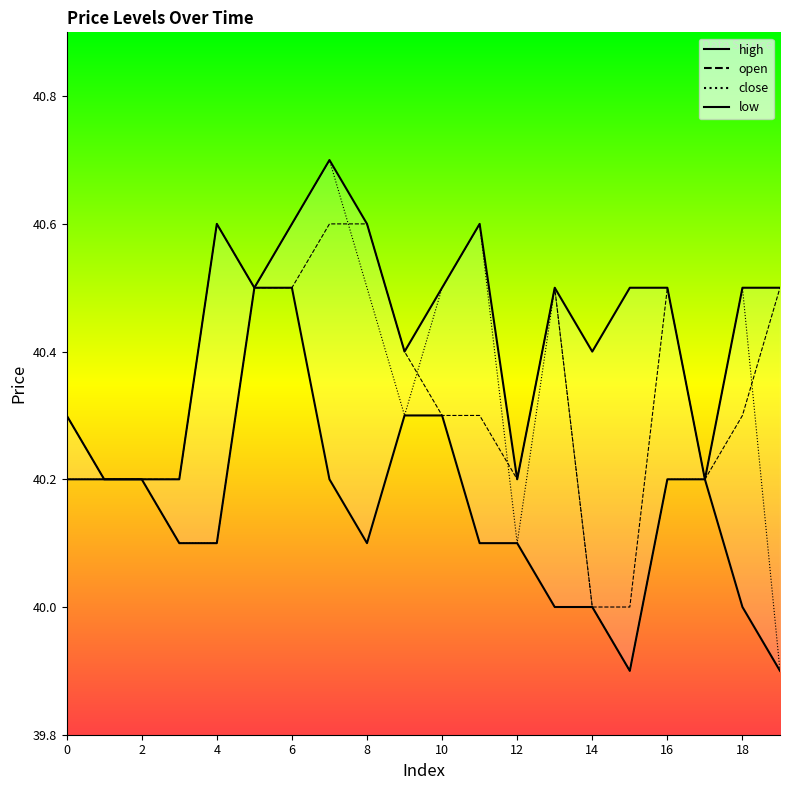

Rank the series by their maximum value, from lowest to highest.

low, open, close, high